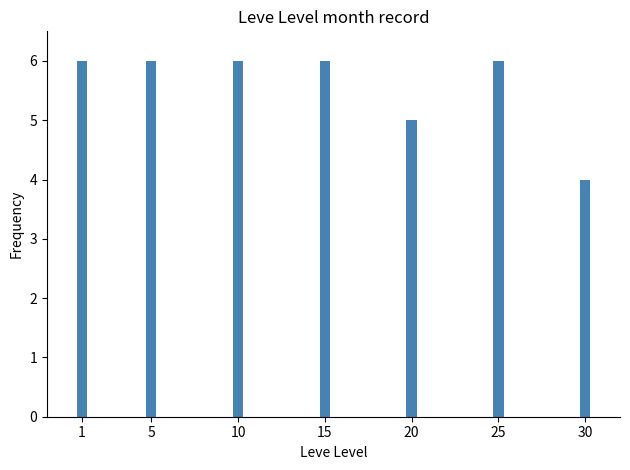

What is the sum of all values?

39